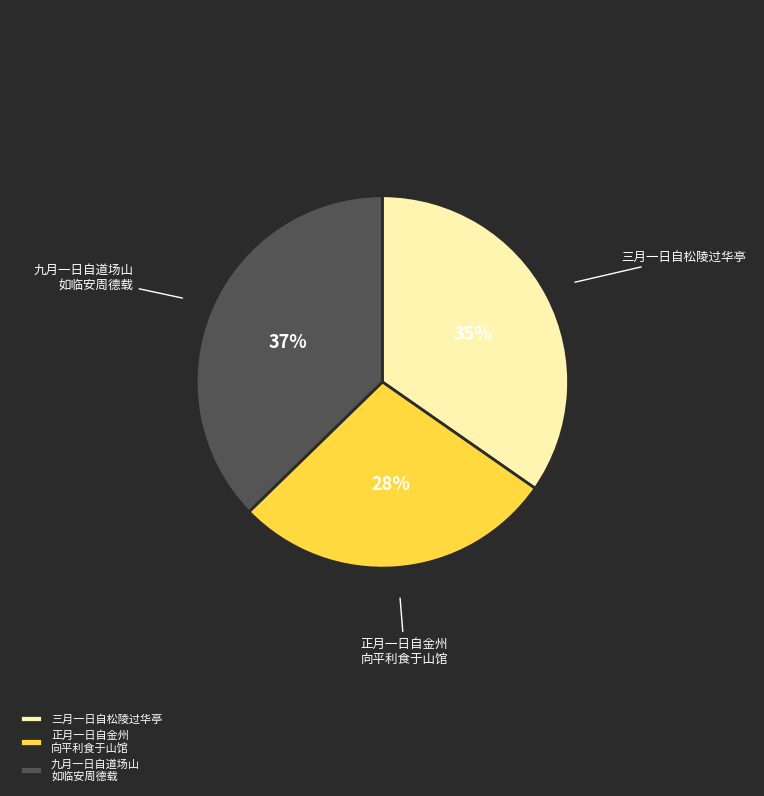

Do 九月一日自道场山 如临安周德载 and 三月一日自松陵过华亭 together represent more than half of the pie?

Yes